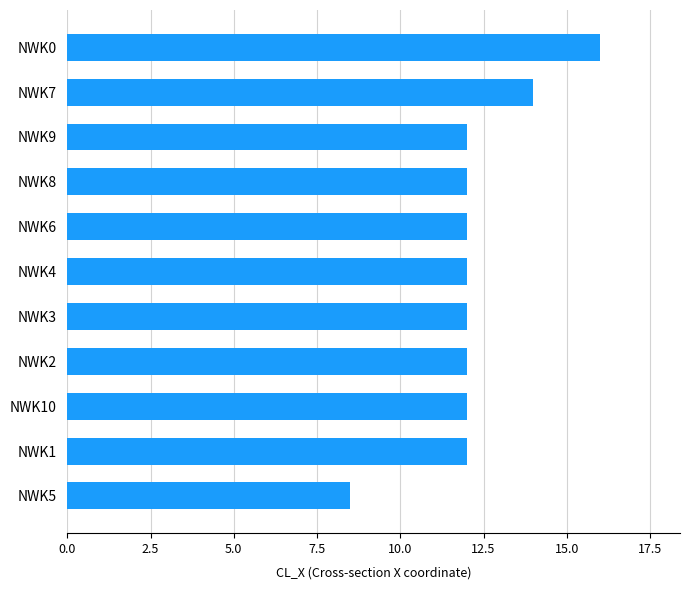

Is it true that the value at NWK10 is 20.4?

False